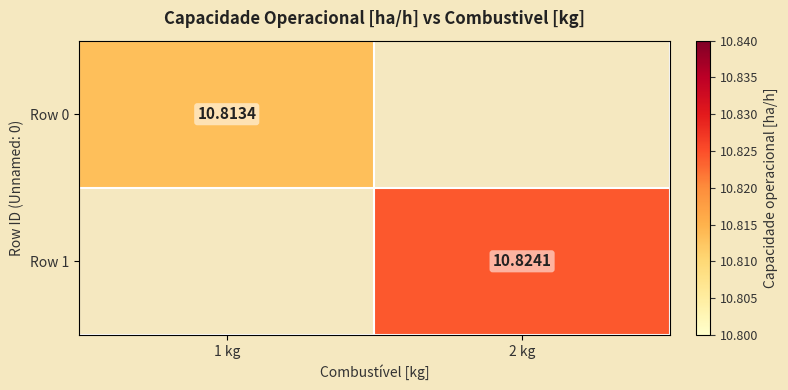

At 2 kg, list the series in order from smallest to largest.

Row 0, Row 1